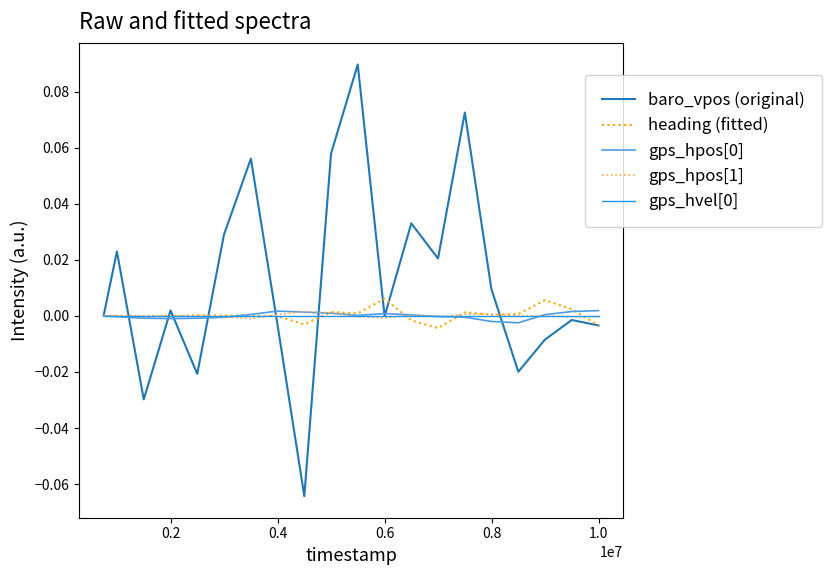

Which series has the largest total across all categories?

baro_vpos (original)